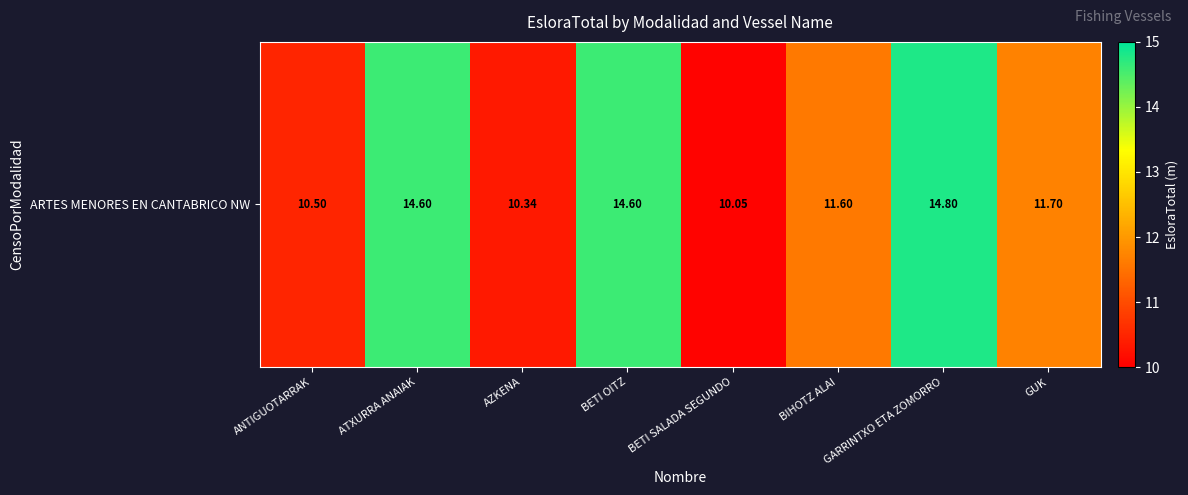

What is the sum of the values at ANTIGUOTARRAK and AZKENA?

20.8